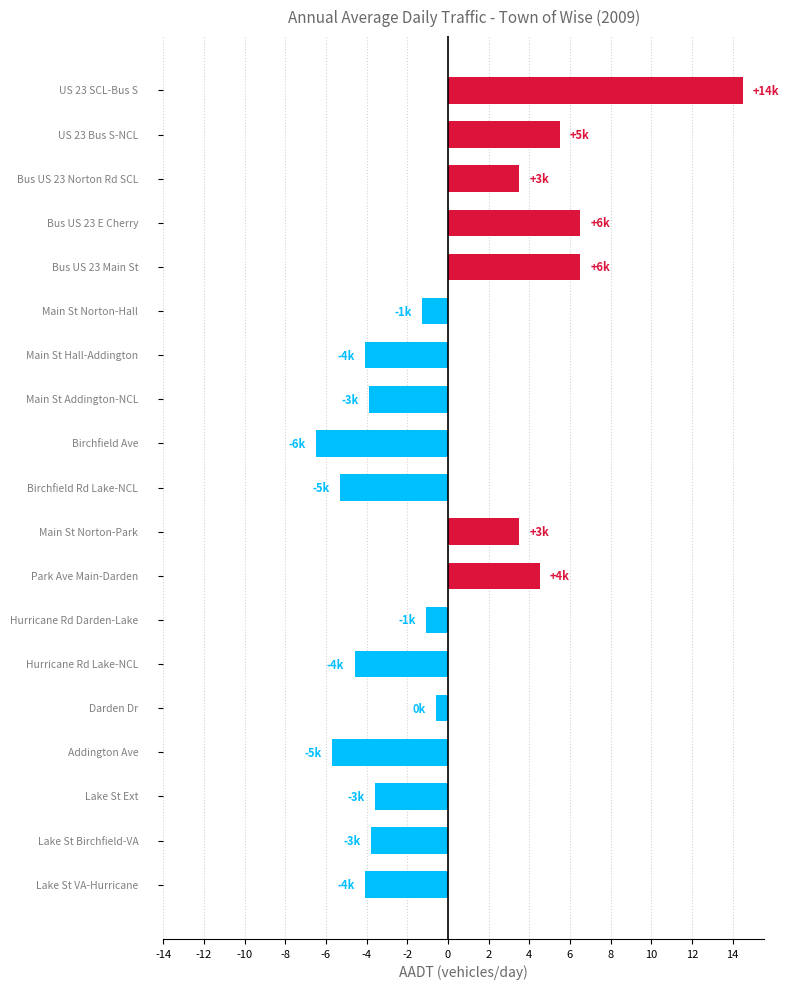

Are the bars horizontal?

Yes